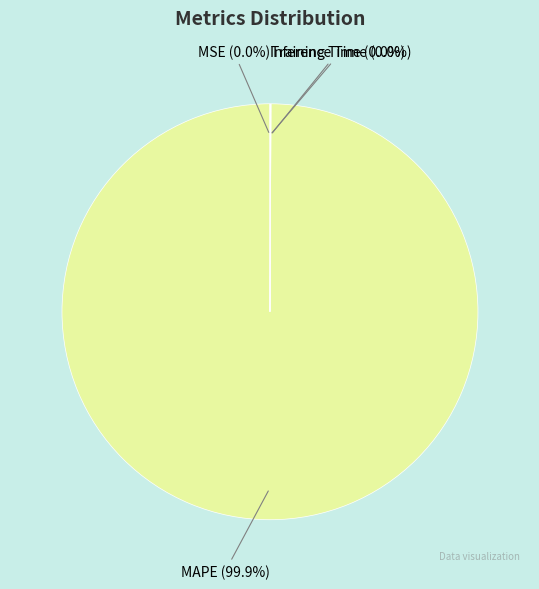

Is there any slice that represents more than half of the pie?

Yes